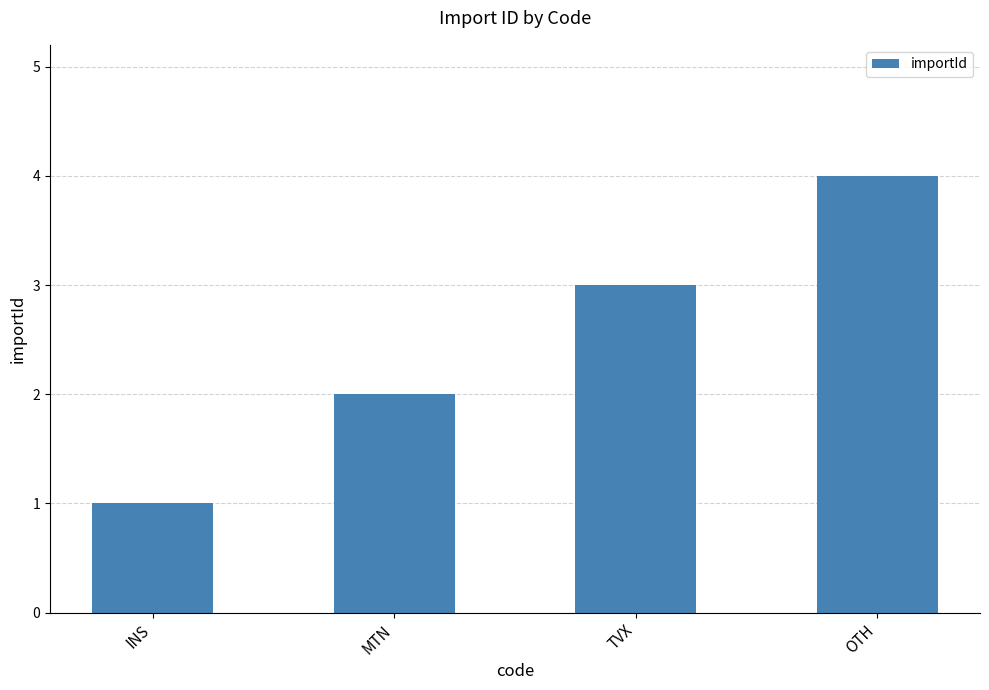

Reading left to right, what are all the values shown in this chart?

INS=1	MTN=2	TVX=3	OTH=4